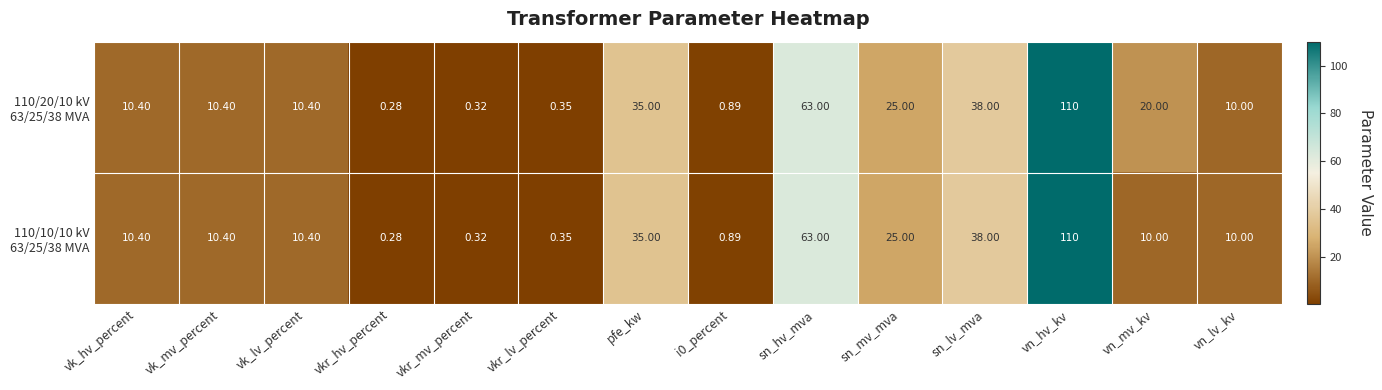

At which category does the chart reach its minimum across all series?

vkr_hv_percent